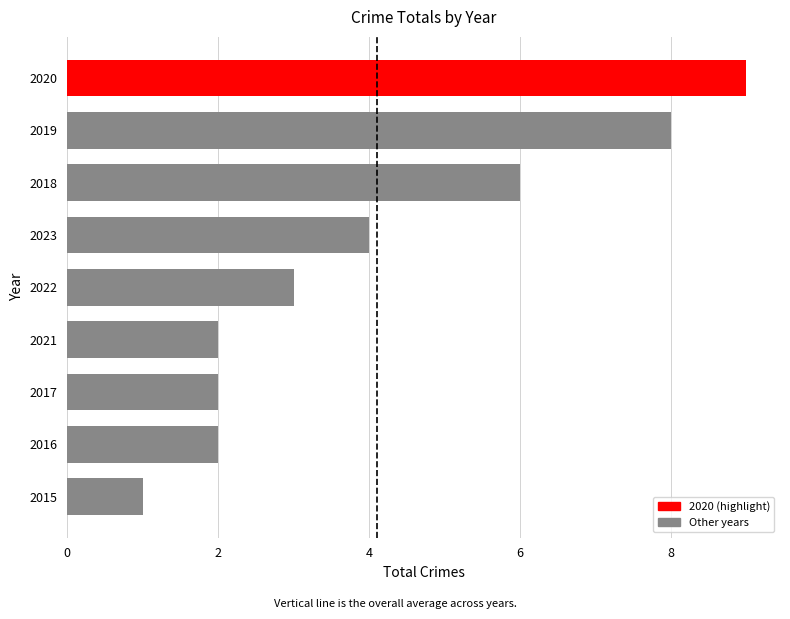

Which category has the highest value across all series?

2020